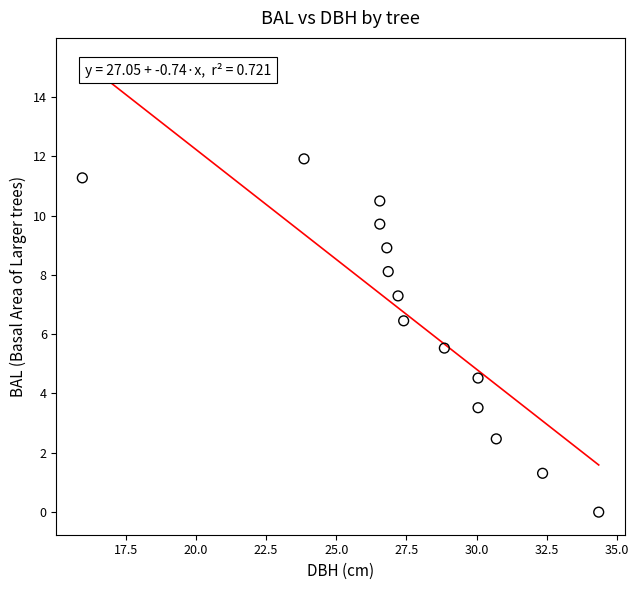

What is the range of X values (max minus min)?

18.4